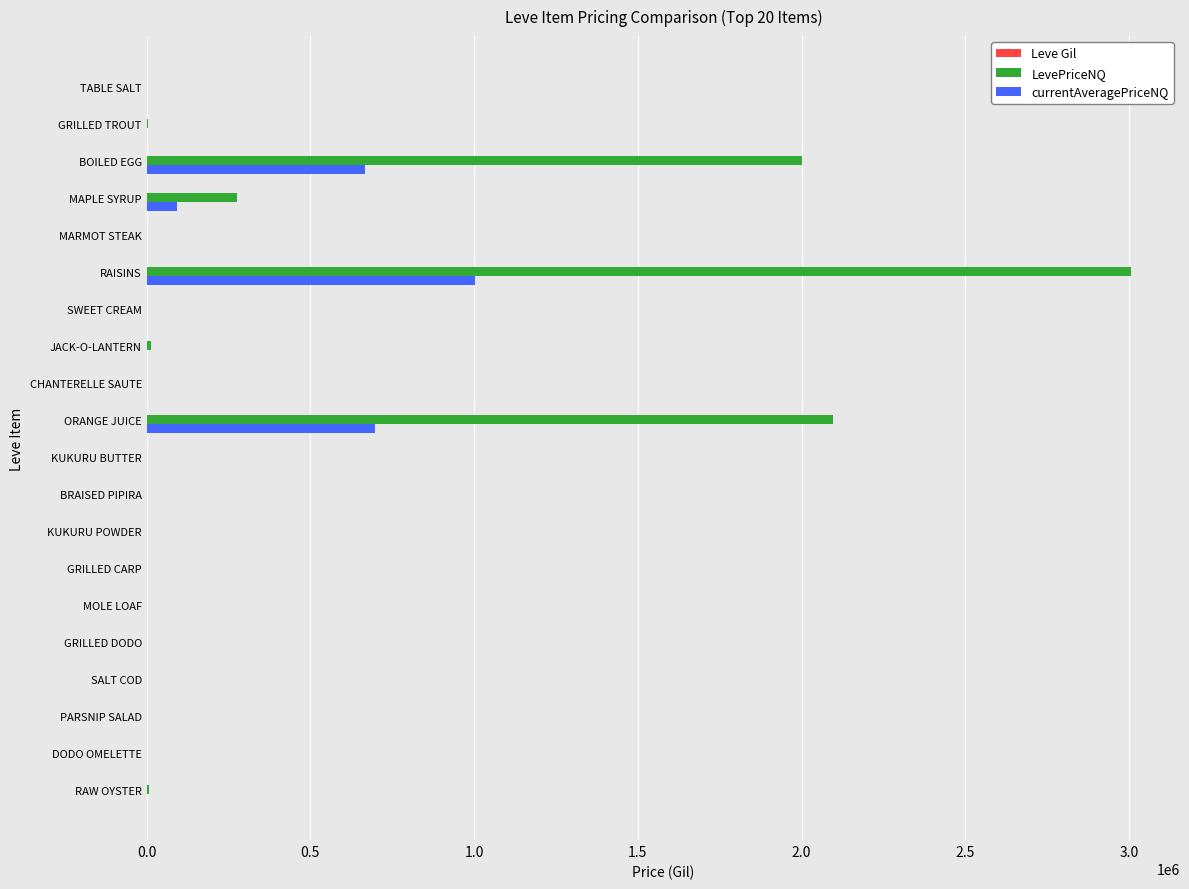

Is it true that LevePriceNQ equals 0.0 at DODO OMELETTE?

True